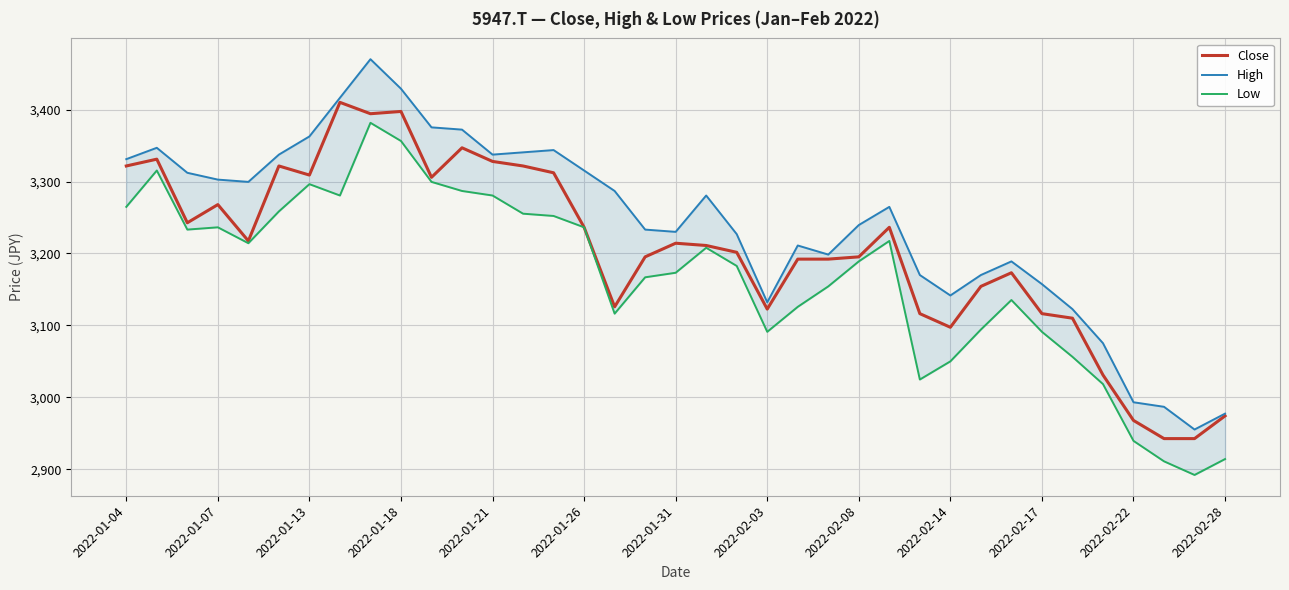

What is the maximum value for Close?

3410.0